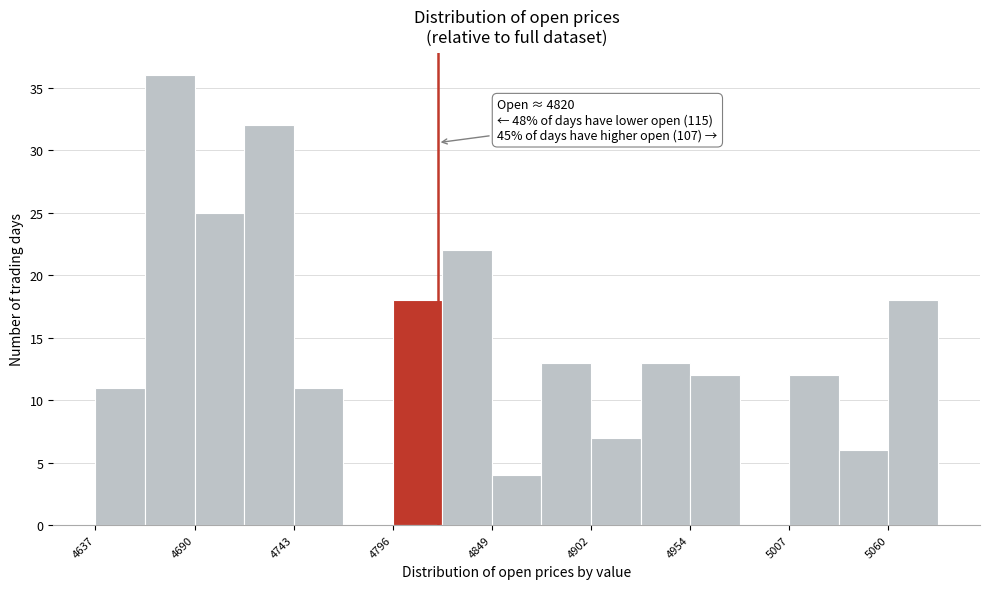

Around what value on the x-axis is the tallest bar? Give the approximate position of its centre, as read against the axis.

4680